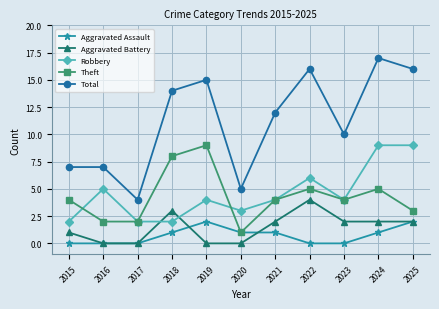

Reading left to right, list all the values displayed in this chart.

Aggravated Assault: 2015=0	2016=0	2017=0	2018=1	2019=2	2020=1	2021=1	2022=0	2023=0	2024=1	2025=2
Aggravated Battery: 2015=1	2016=0	2017=0	2018=3	2019=0	2020=0	2021=2	2022=4	2023=2	2024=2	2025=2
Robbery: 2015=2	2016=5	2017=2	2018=2	2019=4	2020=3	2021=4	2022=6	2023=4	2024=9	2025=9
Theft: 2015=4	2016=2	2017=2	2018=8	2019=9	2020=1	2021=4	2022=5	2023=4	2024=5	2025=3
Total: 2015=7	2016=7	2017=4	2018=14	2019=15	2020=5	2021=12	2022=16	2023=10	2024=17	2025=16